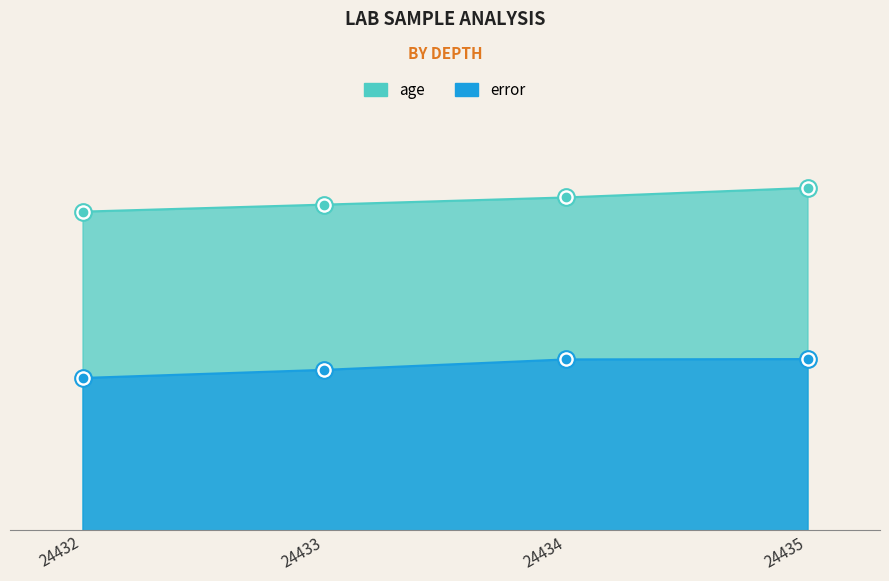

Where is age nearest to the value 28293?

24434